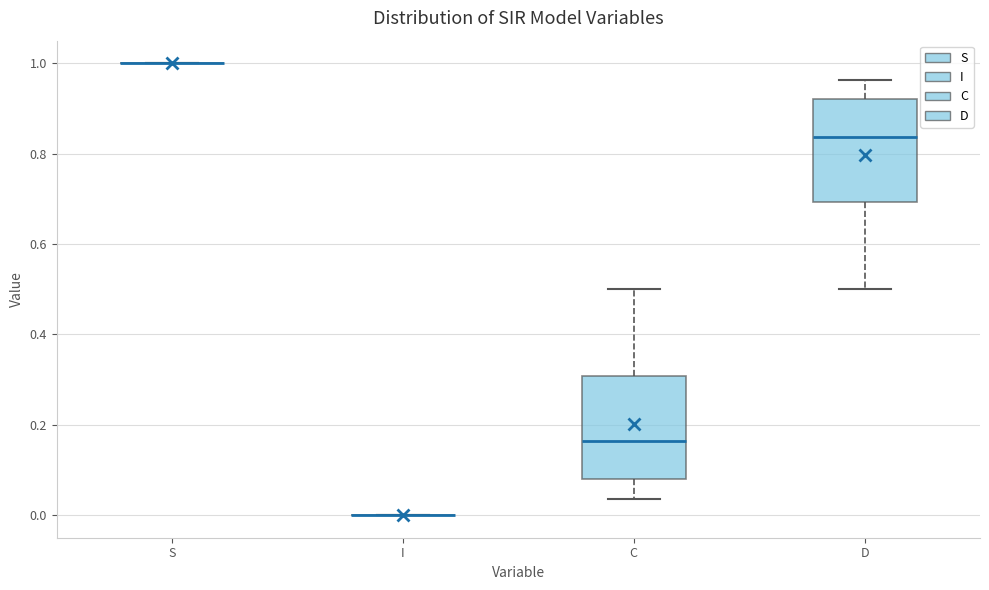

Where is the upper edge of the box for D on the y-axis? The values are not printed on the chart, so give them approximately, as read against the axis.

0.92